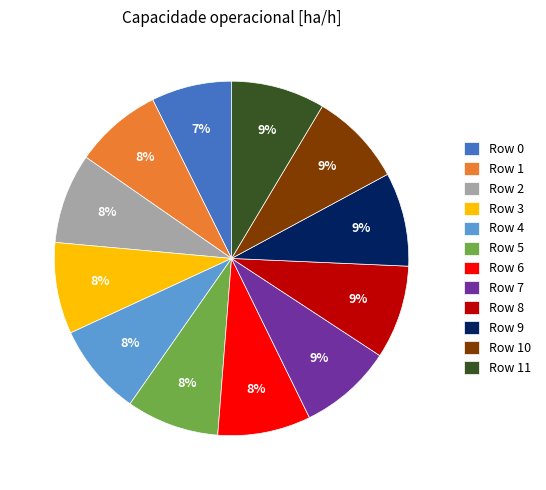

To the nearest percent, what is the average slice percentage?

8%